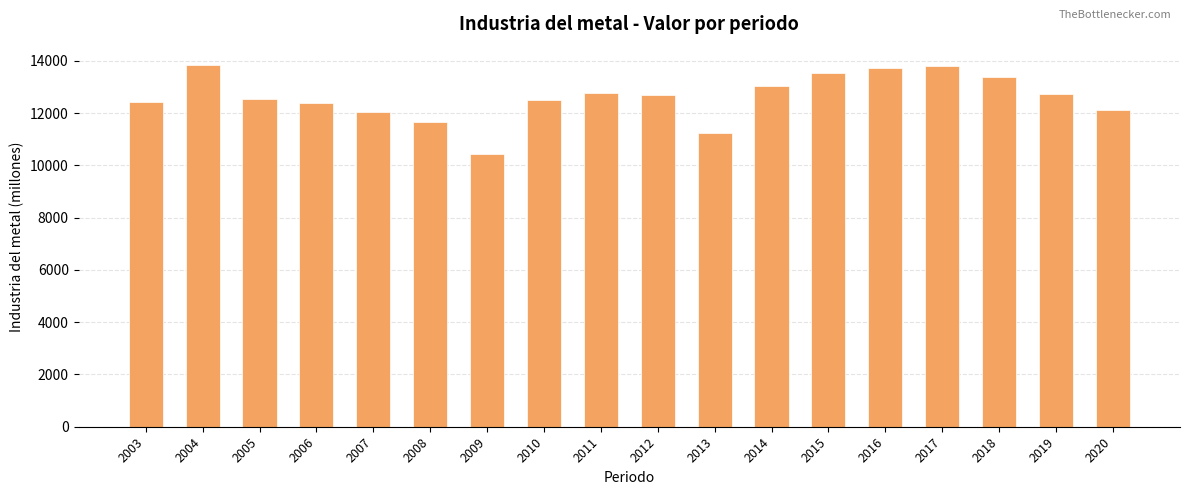

What is the difference between the values at 2017 and 2019?

1091.8